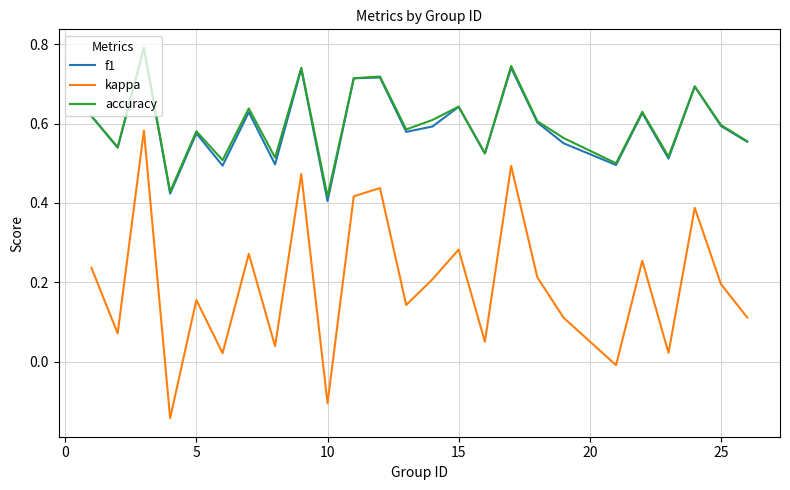

True or false: f1 and kappa cross at least once.

False